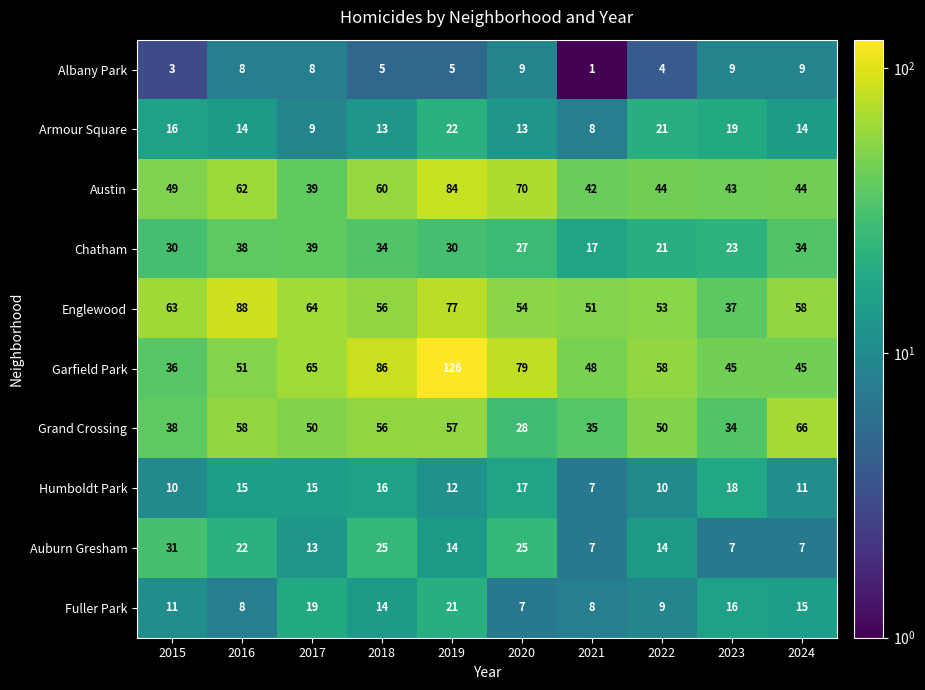

What is the spread (max minus min) of values at 2024?

59